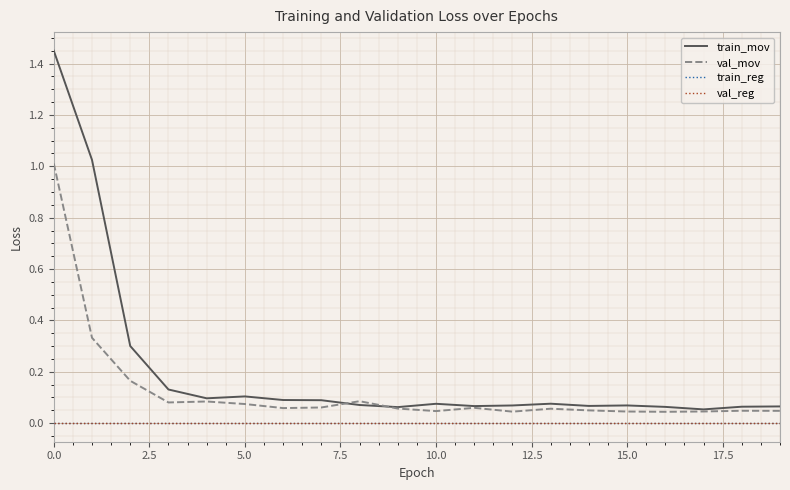

Does the chart display data point markers on the line(s)?

No